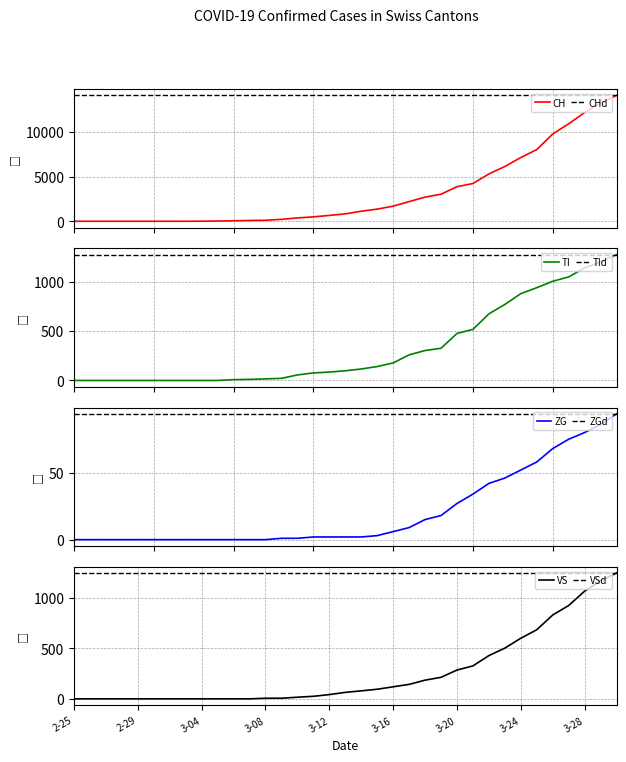

At which category does the chart reach its peak across all series?

2020-03-30